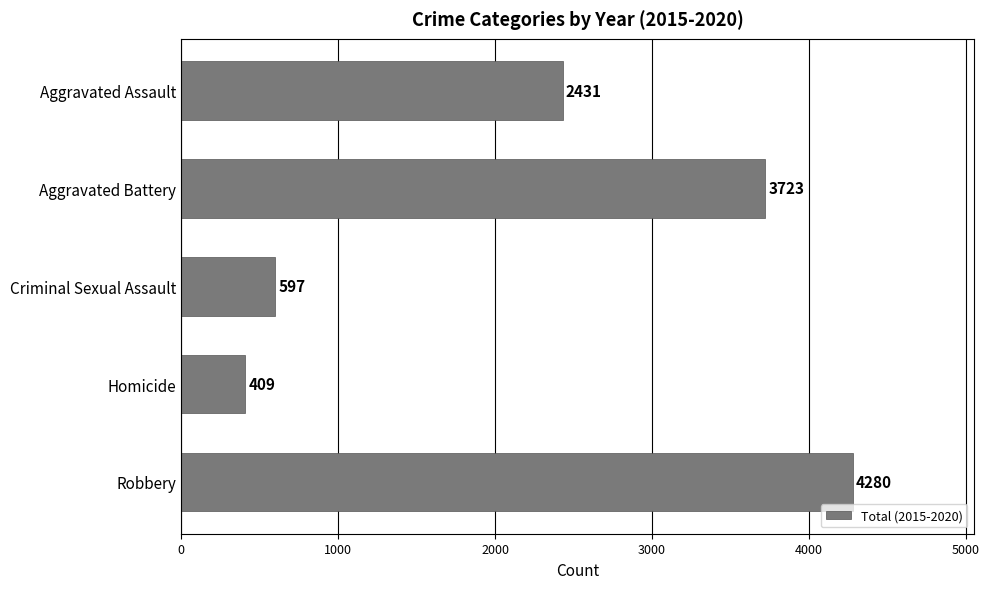

How many distinct data groups are displayed?

1